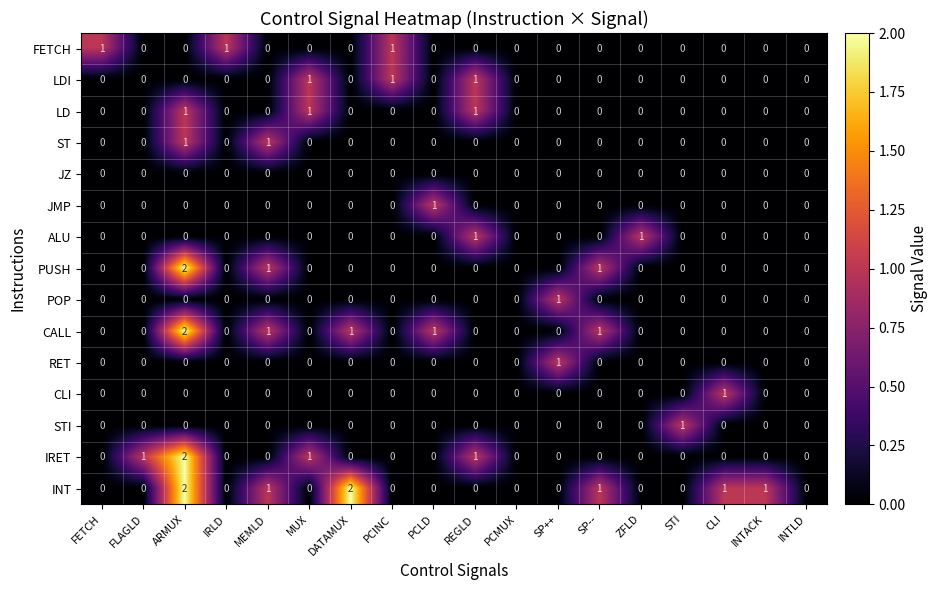

Which series has the largest total across all categories?

INT